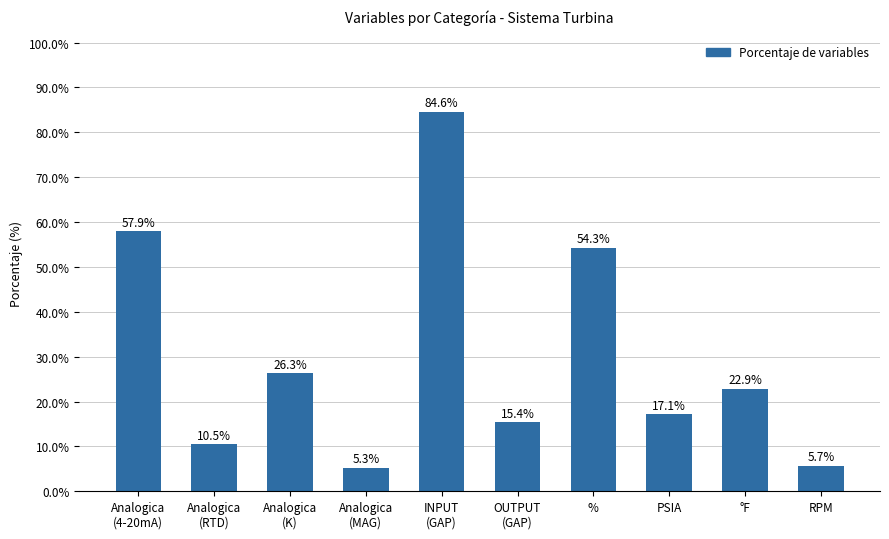

The value at °F is 22.9. True or false?

True